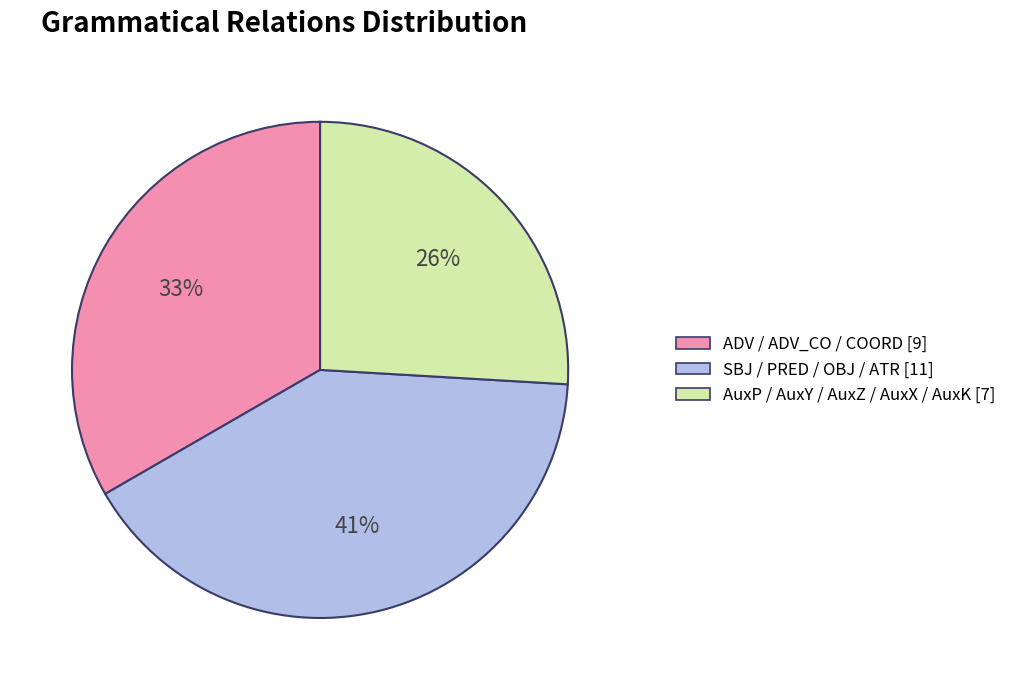

Is there any slice that represents more than half of the pie?

No